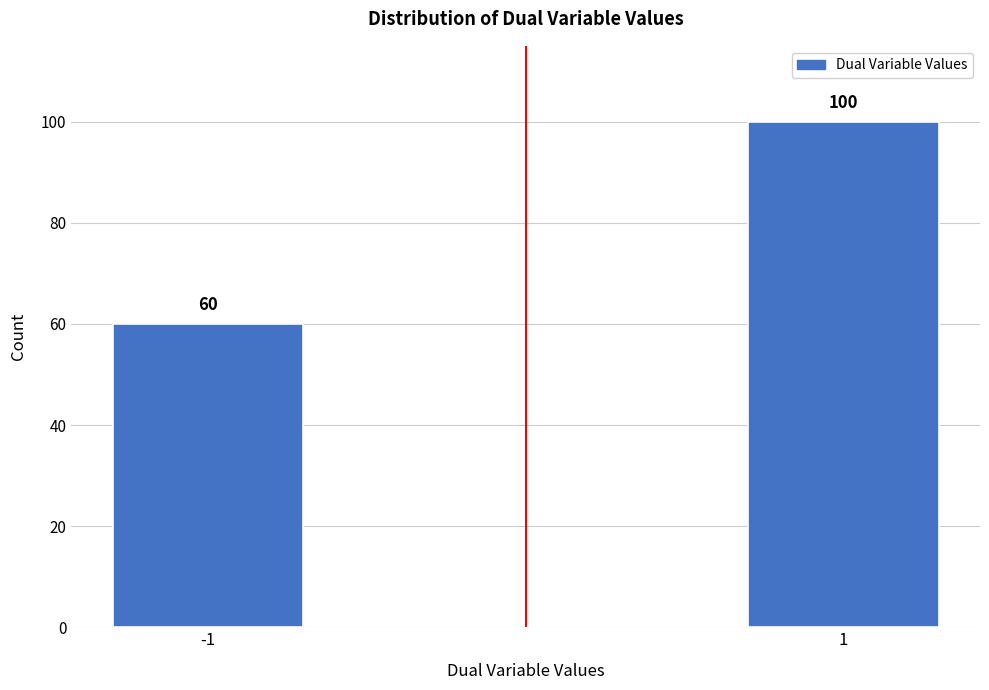

Reading right to left, what are all the values shown in this chart?

100	60